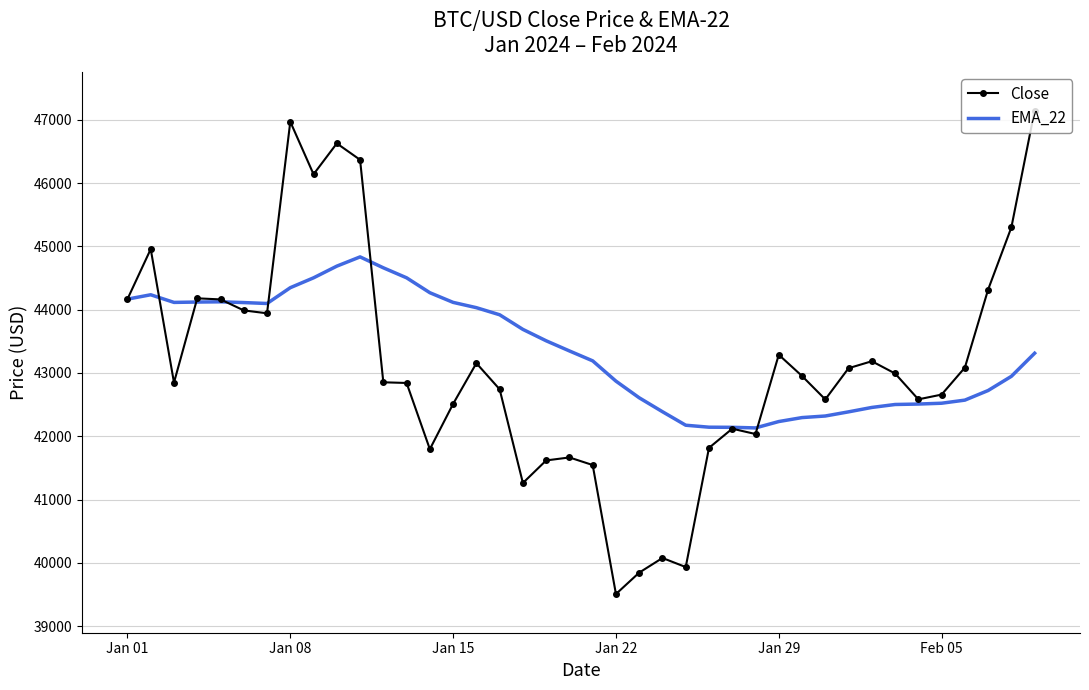

Rank the series by their average value, from highest to lowest.

EMA_22, Close